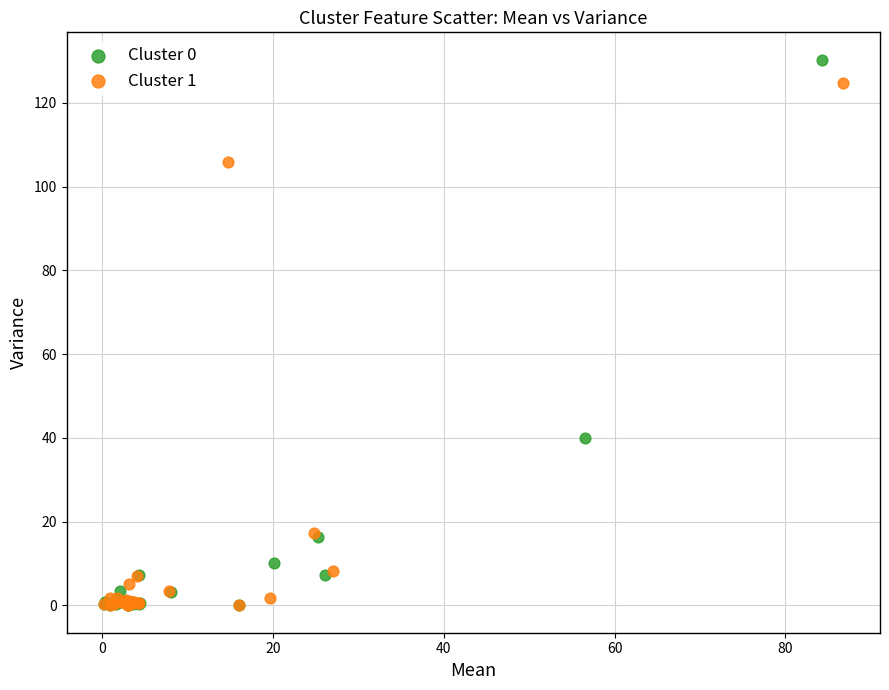

Which series has the largest Y range (max minus min)?

Cluster 0